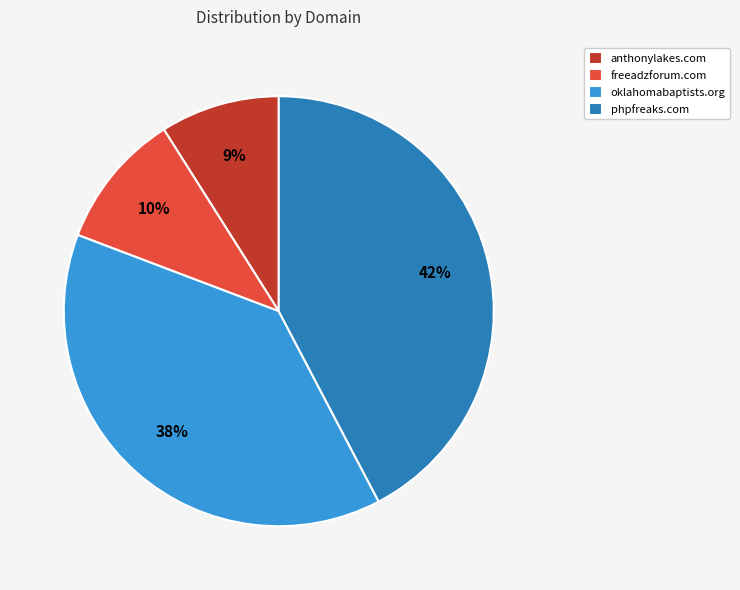

What percentage is the freeadzforum.com slice, to the nearest percent?

10%